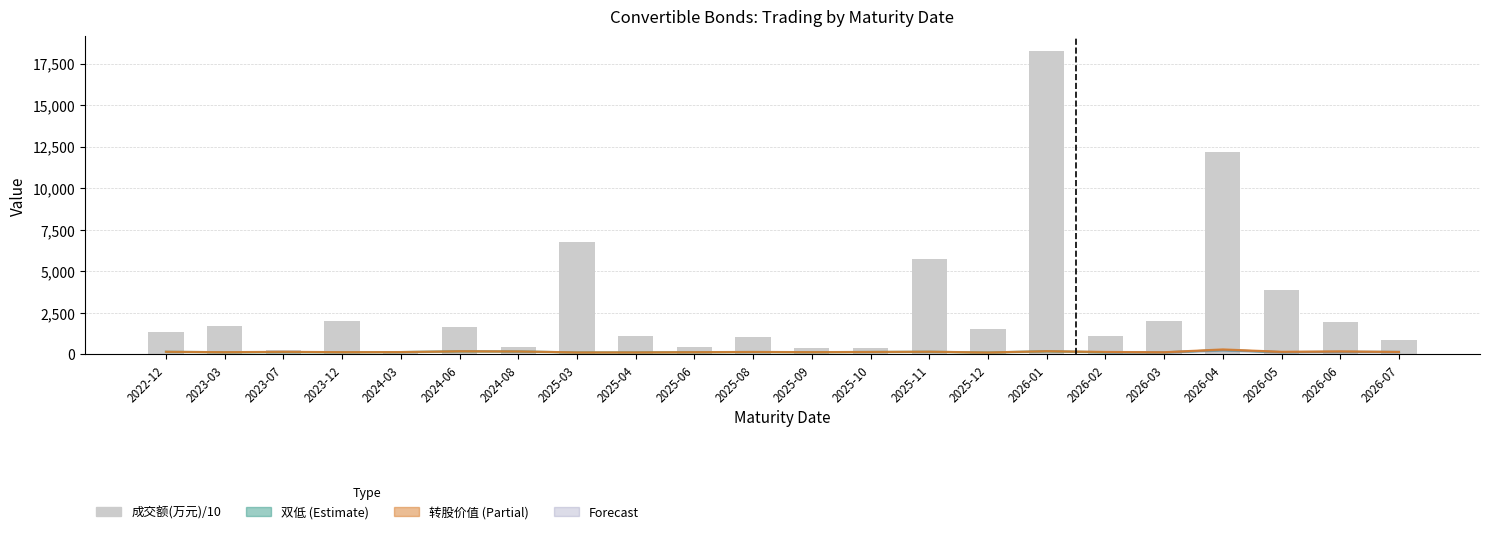

True or false: the data shows 3870.0 at 2025-11.

False